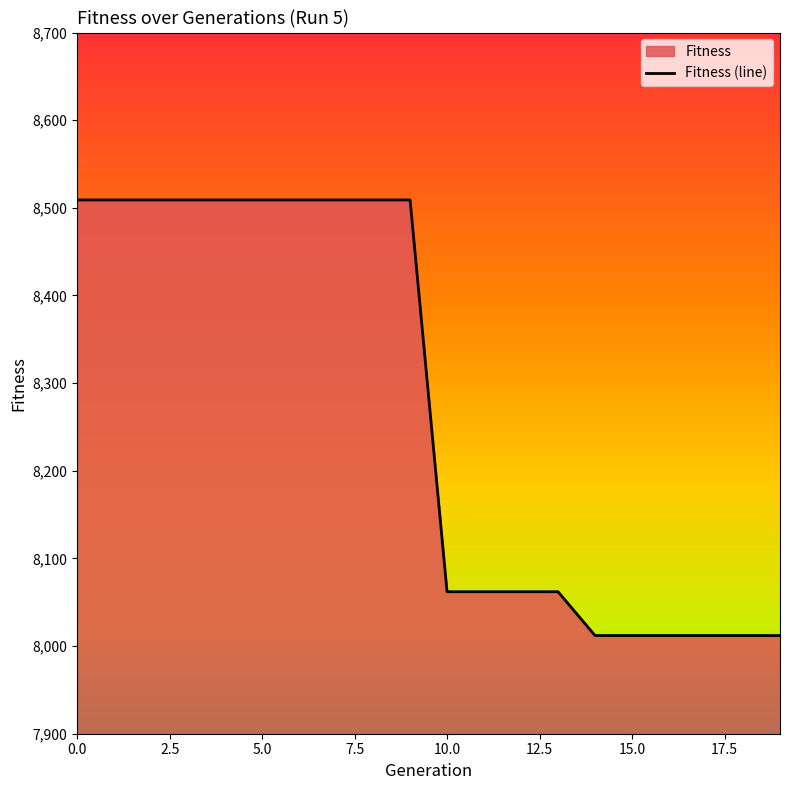

True or false: the data shows 8012 at 14.

True